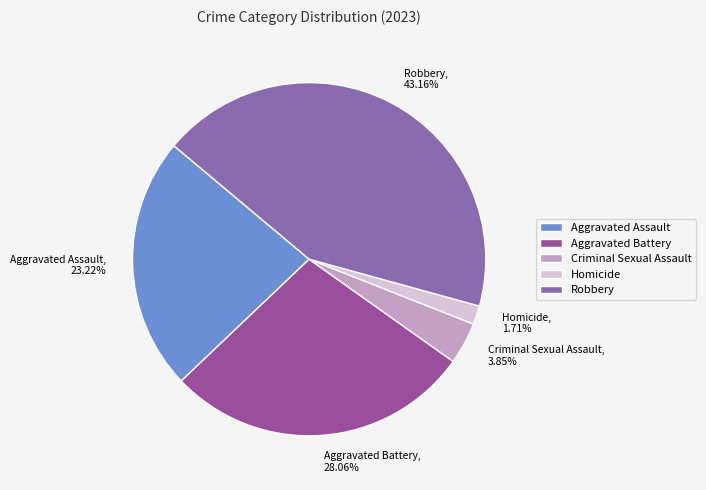

What is the ratio of the value at Robbery to the value at Aggravated Assault?

1.9